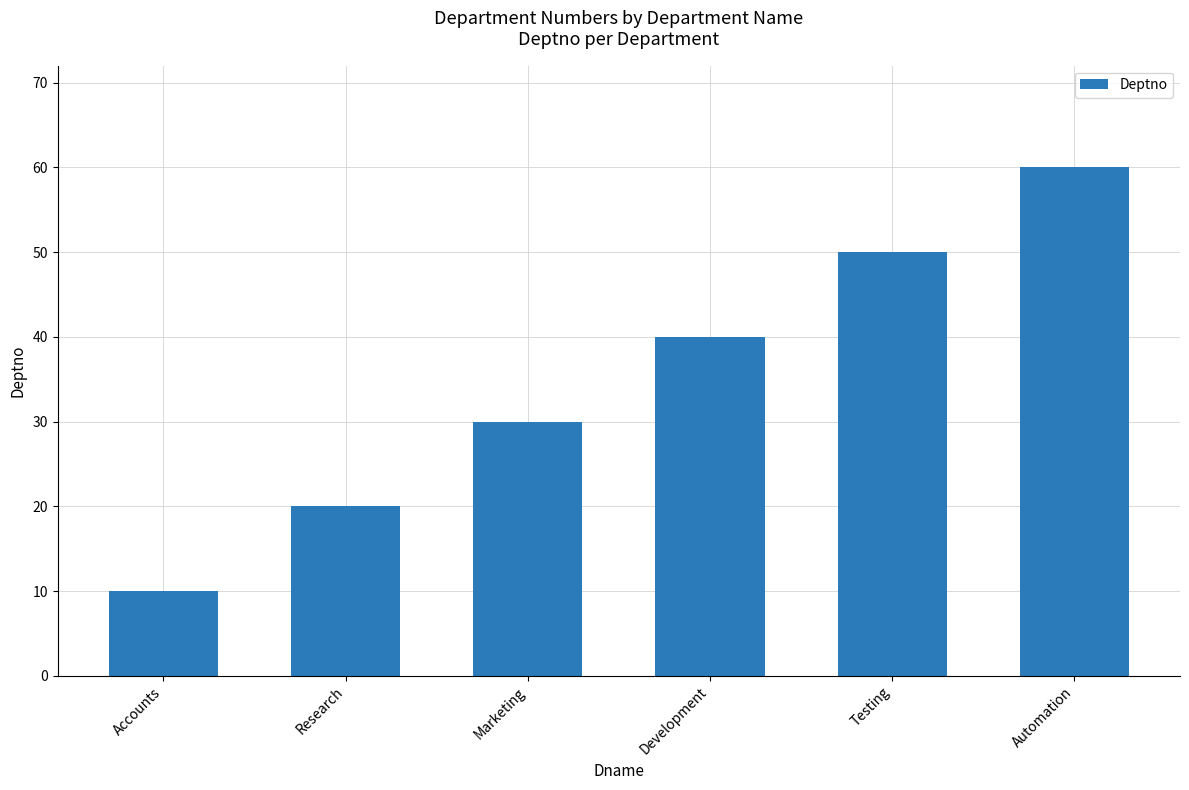

What is the greatest value displayed?

60